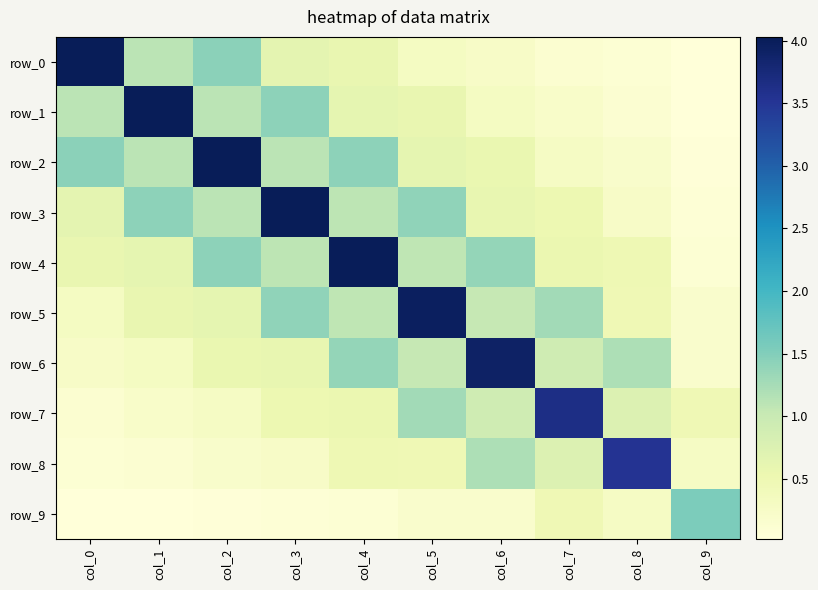

What is the total value across all series at col_0?

8.6